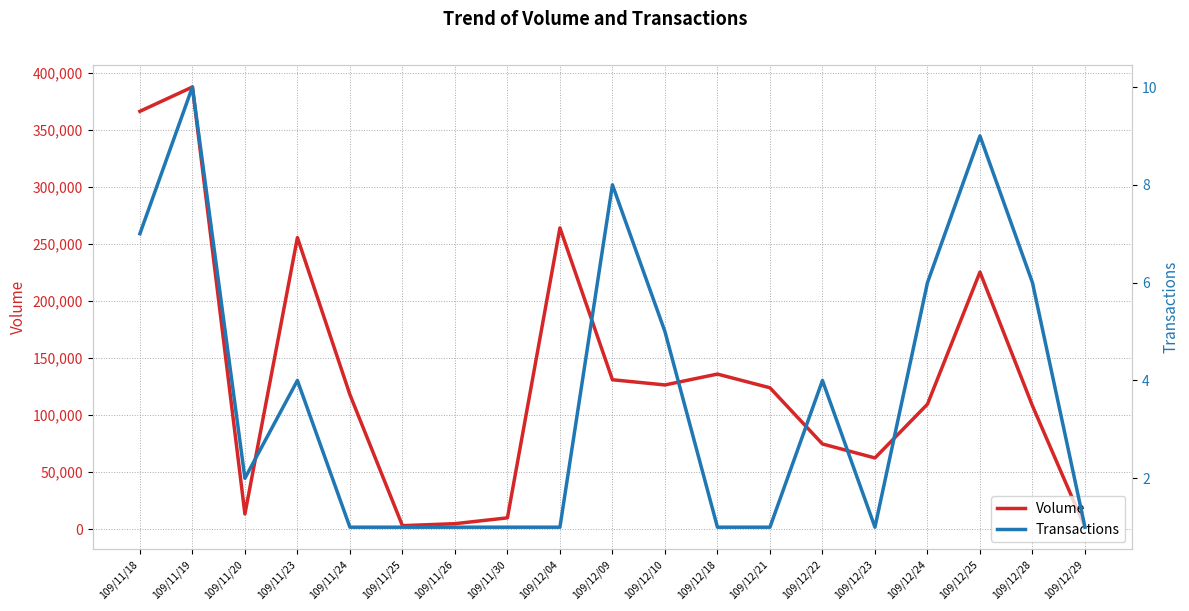

What is the value of the Volume point at the 5th from the left?

118000